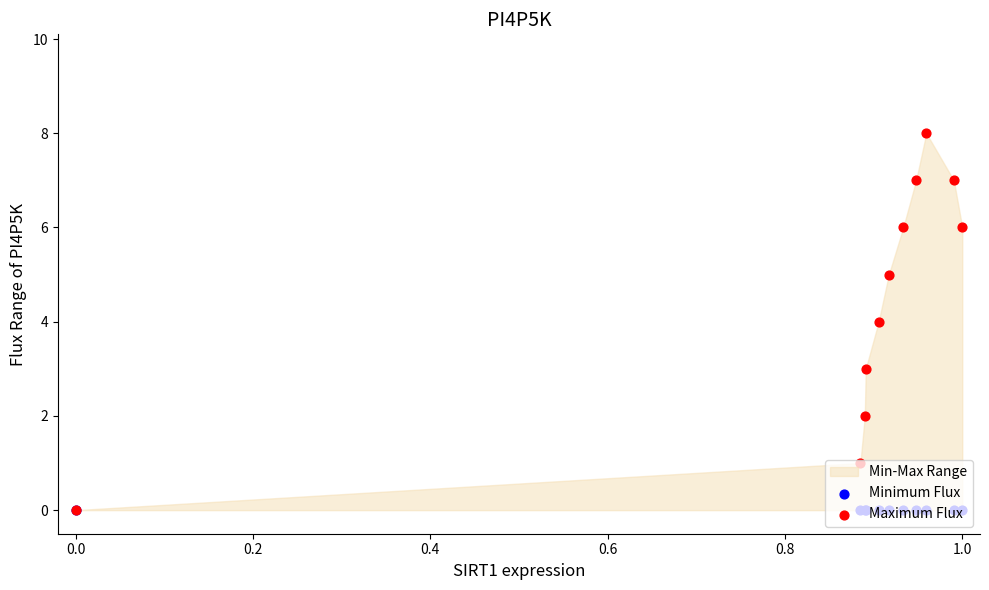

At how many categories does at least one series exceed 2?

8